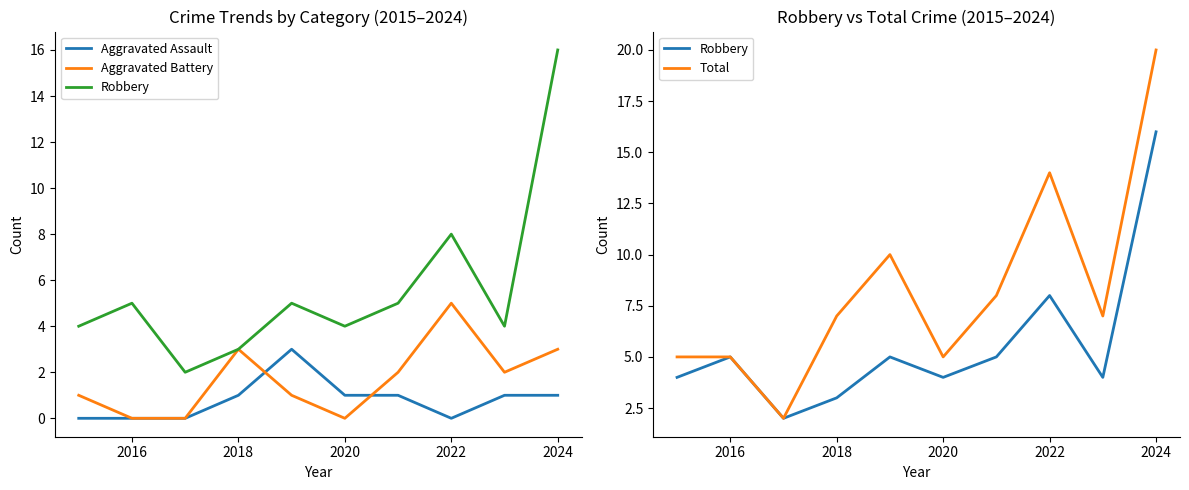

Between 2016 and 2022, which series saw the biggest shift?

Total